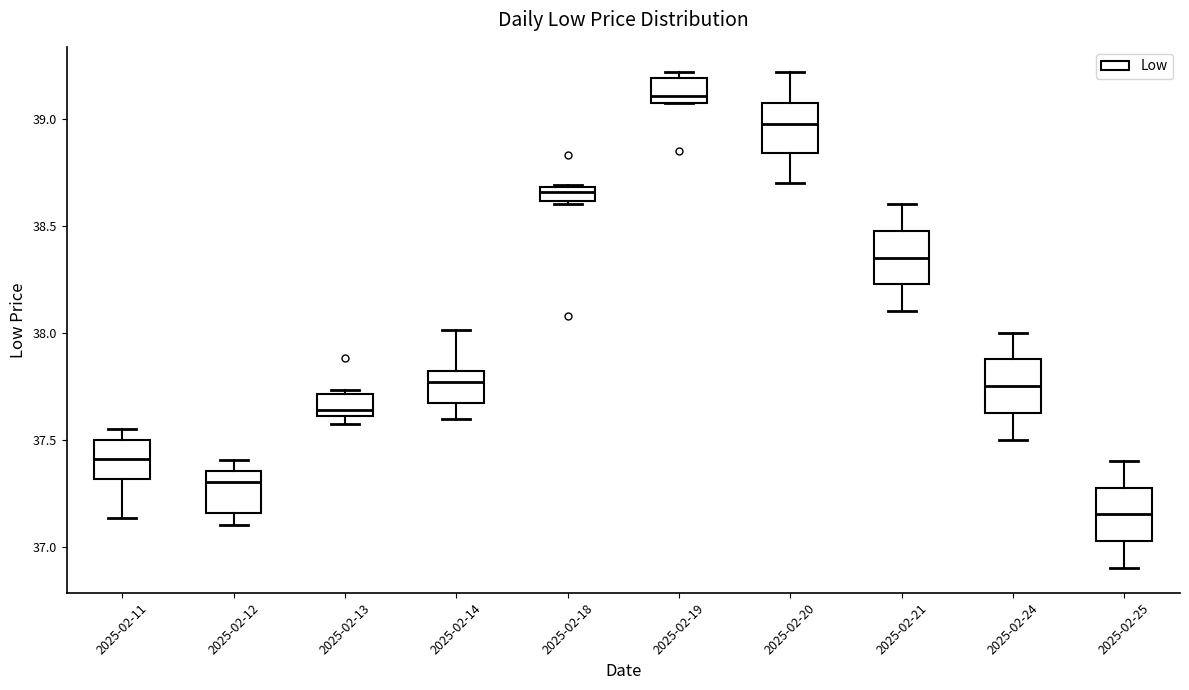

Which box's median line is the lowest?

2025-02-25